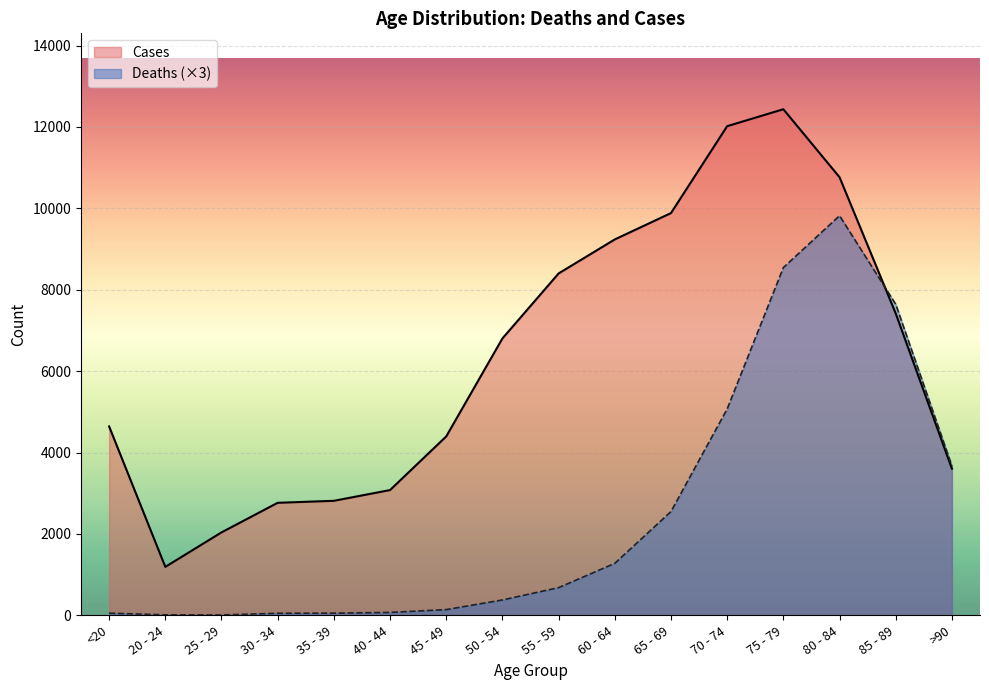

Between which two adjacent categories do Deaths and Cases first intersect?

80 - 84 and 85 - 89